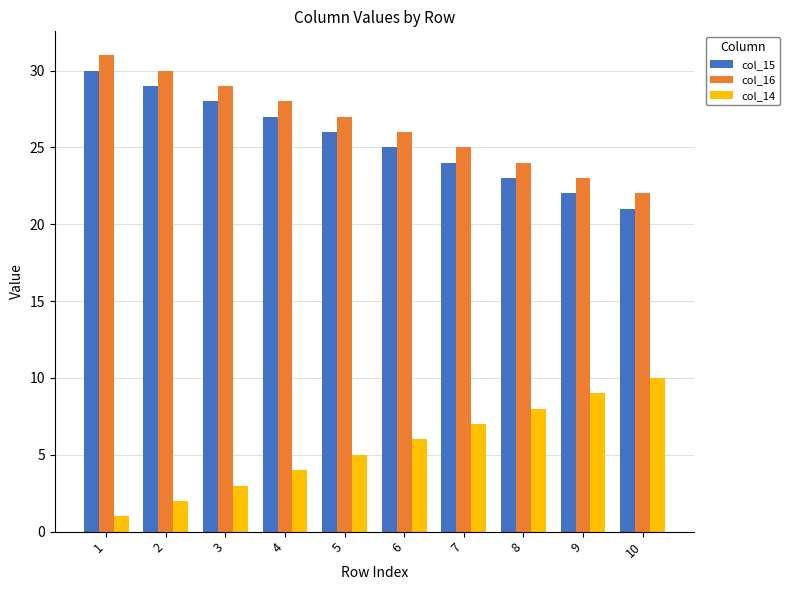

Which label corresponds to the smallest value in the chart?

1